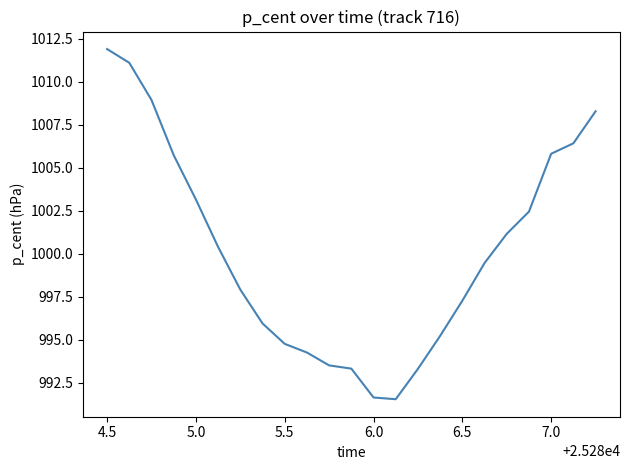

What is the minimum value shown in the chart?

991.6